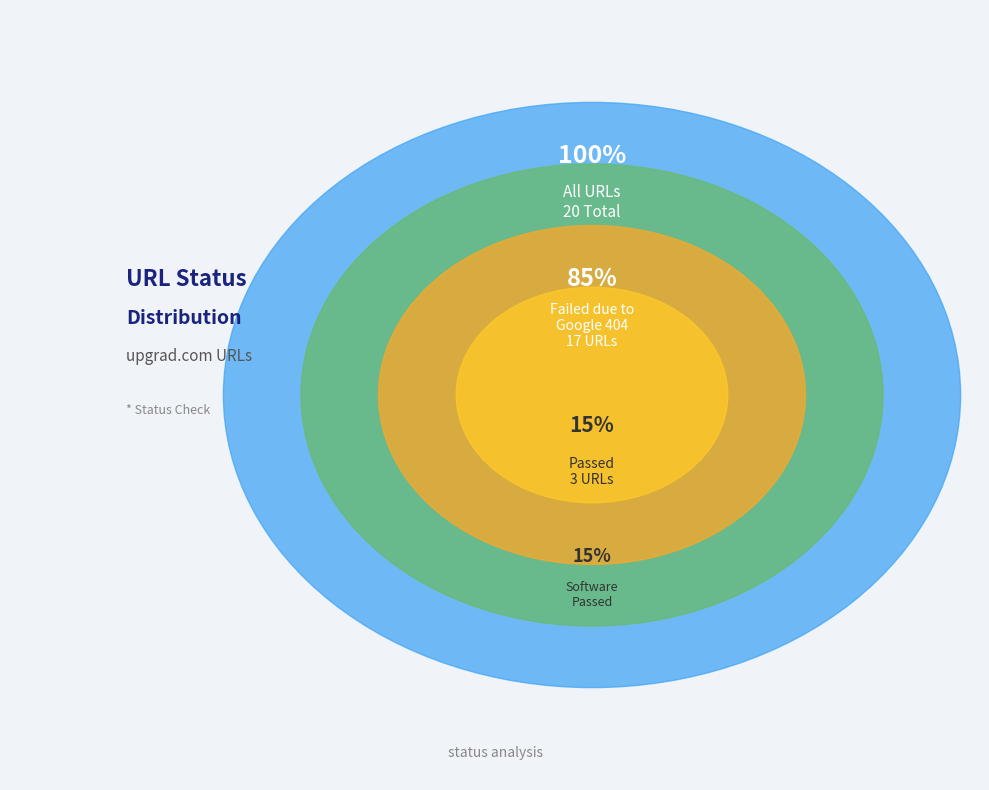

What is the total percentage of Failed due to Google 404 and Passed?

100.0%